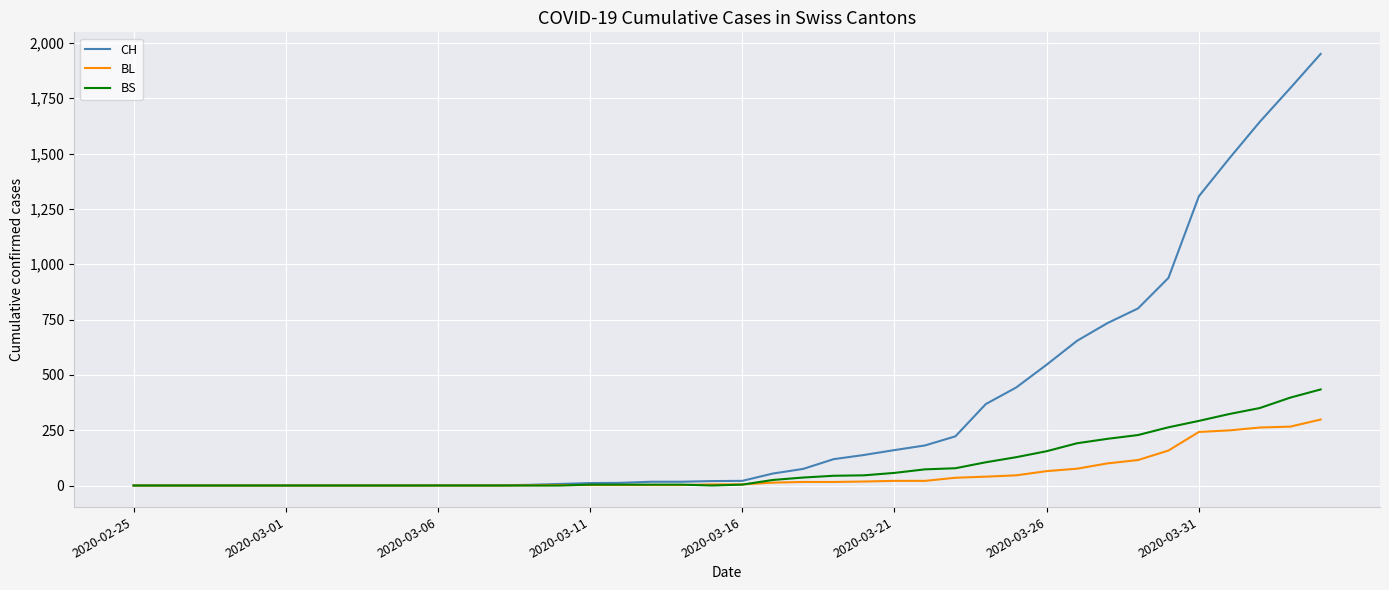

Rank the series by their maximum value, from highest to lowest.

CH, BS, BL